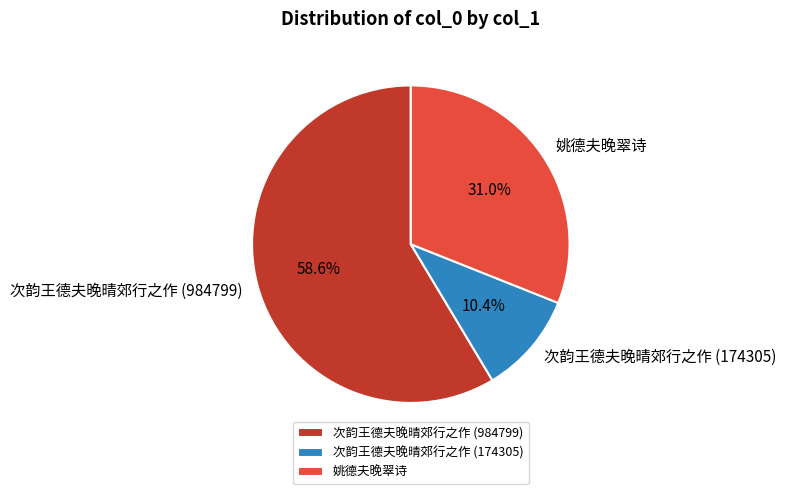

Which slice is the smallest?

次韵王德夫晚晴郊行之作 (174305)